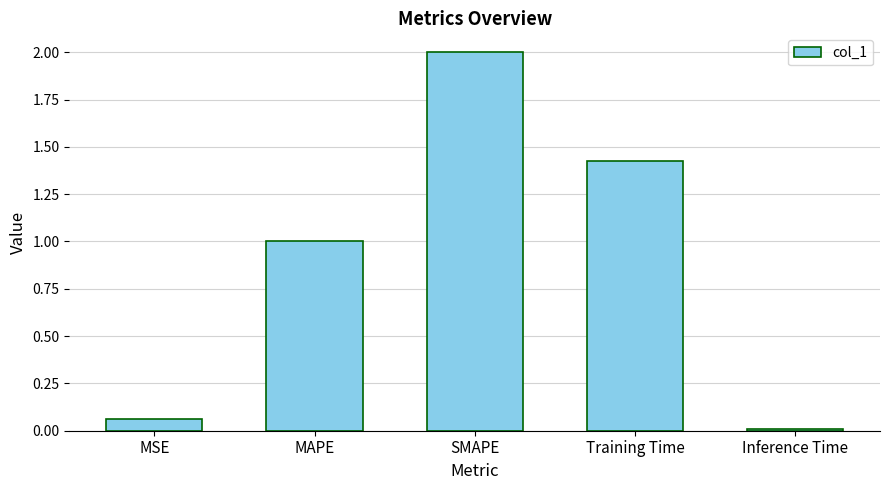

What is the sum of all values?

4.5